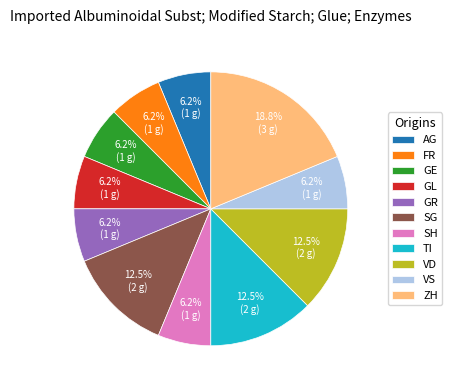

Combined, do GL and TI account for over 50%?

No